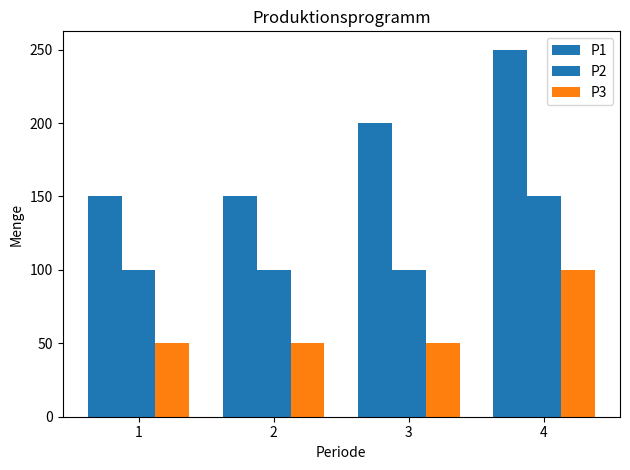

How many bars are there in each group?

3